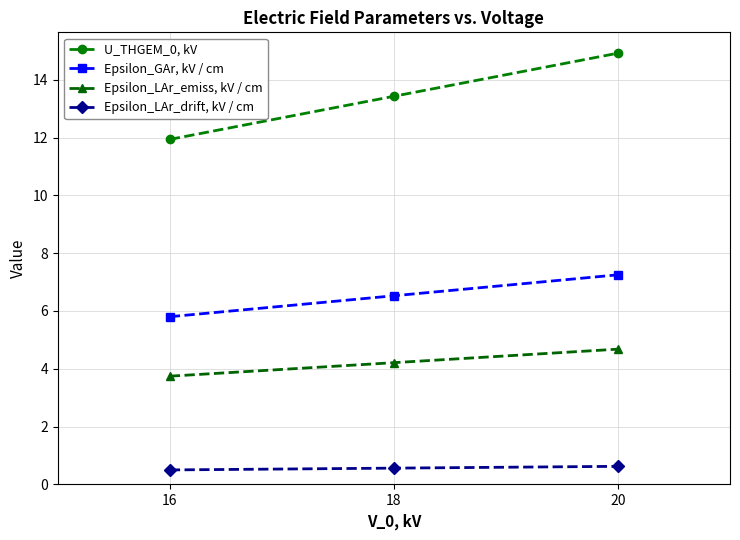

What is the approximate value of Epsilon_LAr_emiss, kV / cm at 18?

4.2